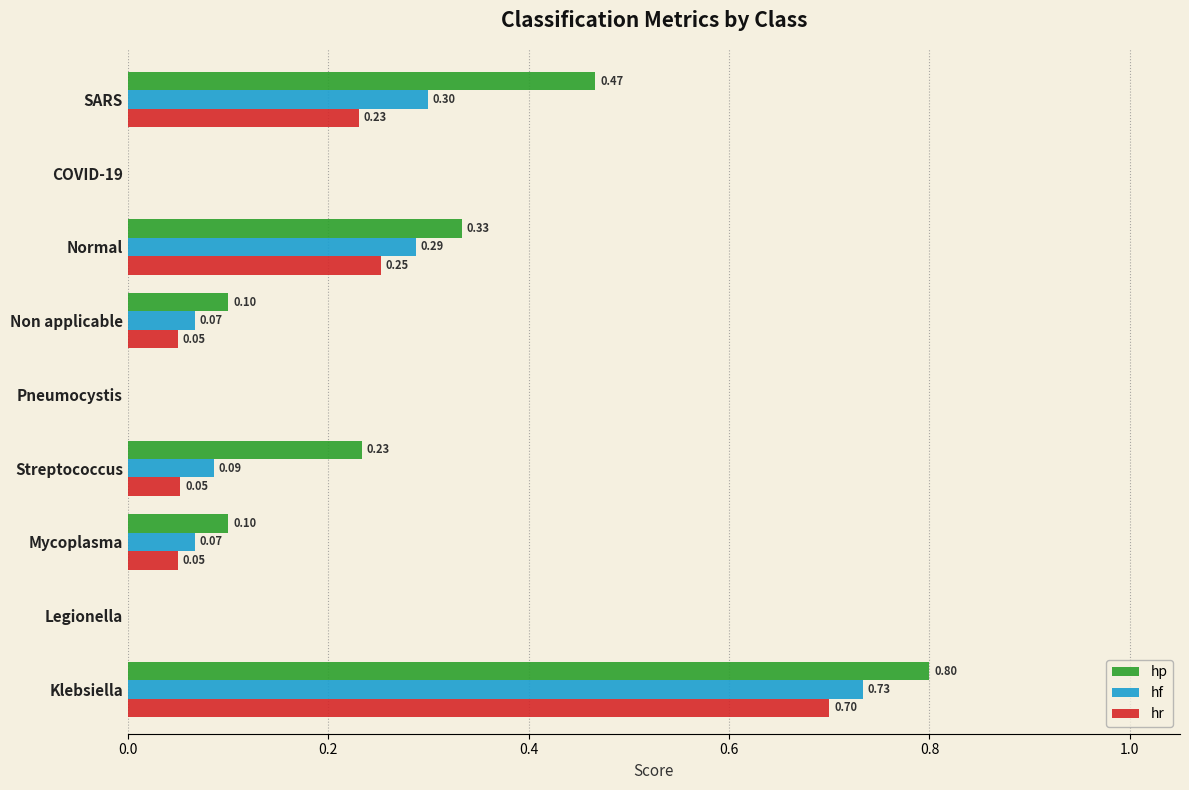

What is the sum of all hr values?

1.3